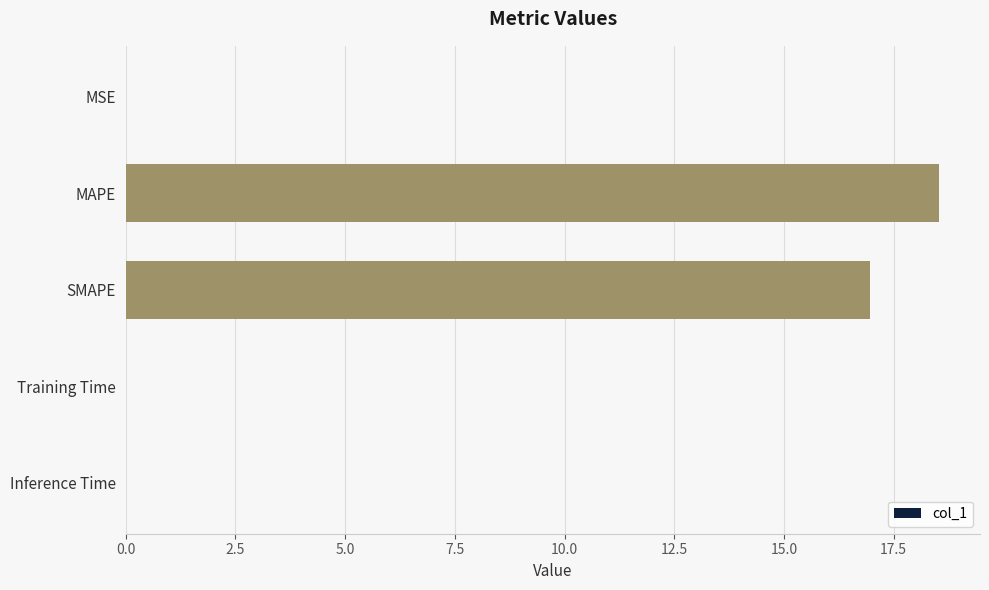

What is the greatest value displayed?

18.5